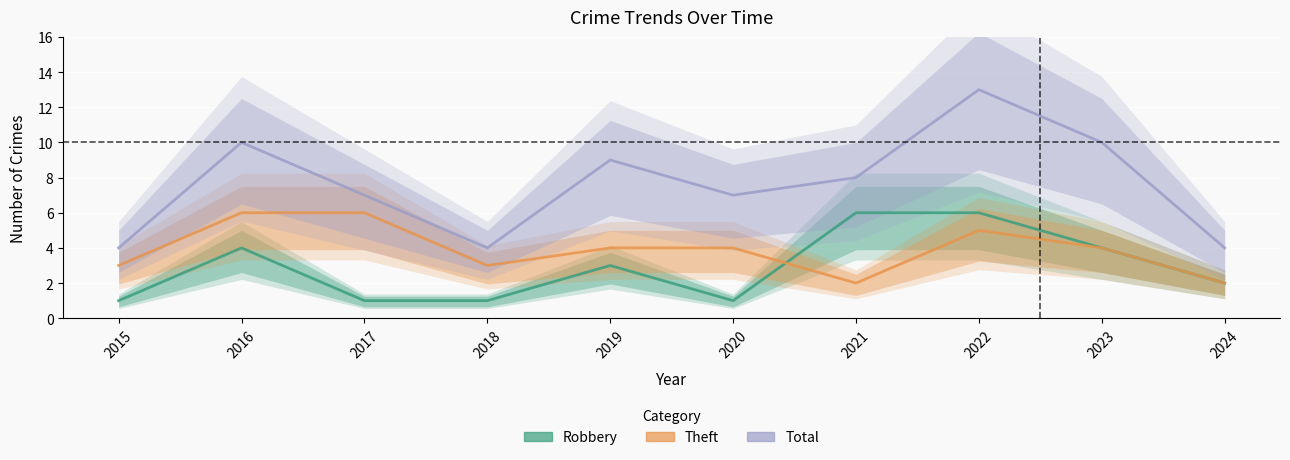

Reading left to right, transcribe all the data shown in this chart.

Robbery: 2015=1	2016=4	2017=1	2018=1	2019=3	2020=1	2021=6	2022=6	2023=4	2024=2
Theft: 2015=3	2016=6	2017=6	2018=3	2019=4	2020=4	2021=2	2022=5	2023=4	2024=2
Total: 2015=4	2016=10	2017=7	2018=4	2019=9	2020=7	2021=8	2022=13	2023=10	2024=4